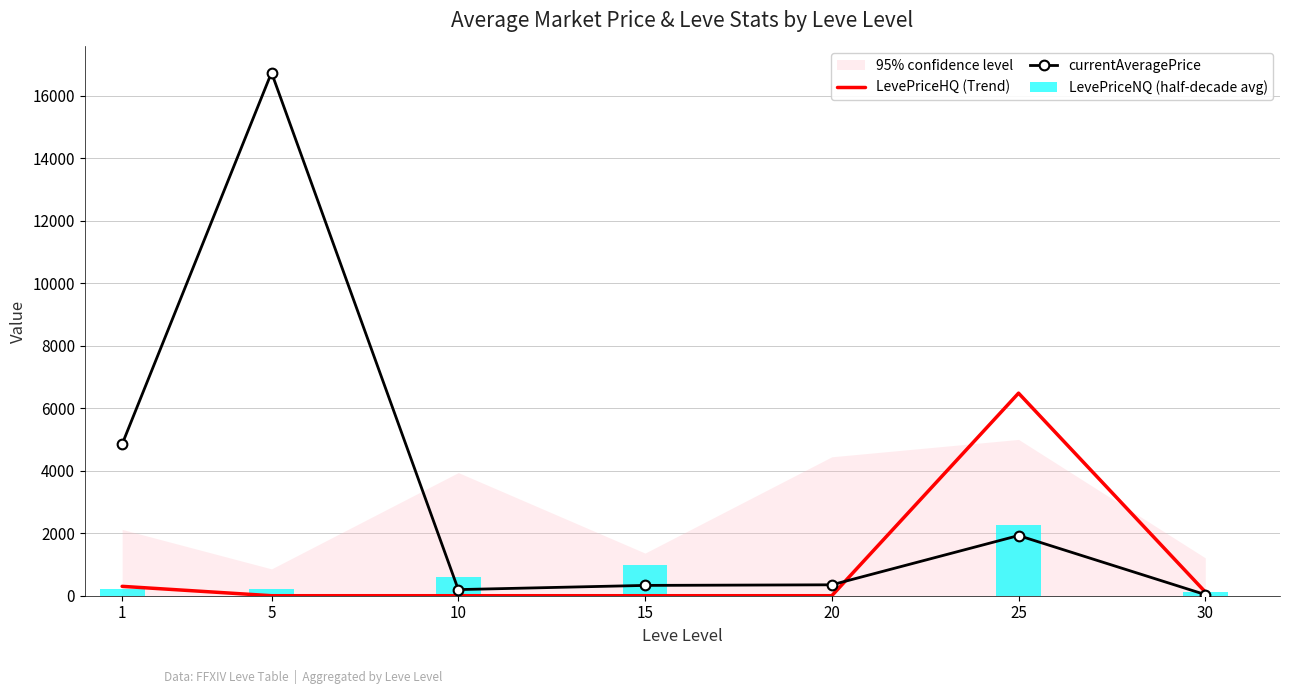

Which category has the highest value across all series?

5